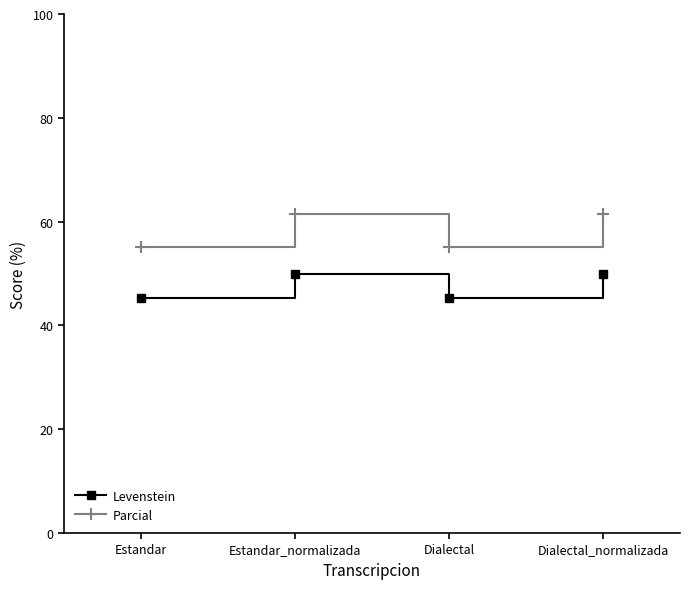

Rank the series by their maximum value, from lowest to highest.

Levenstein, Parcial